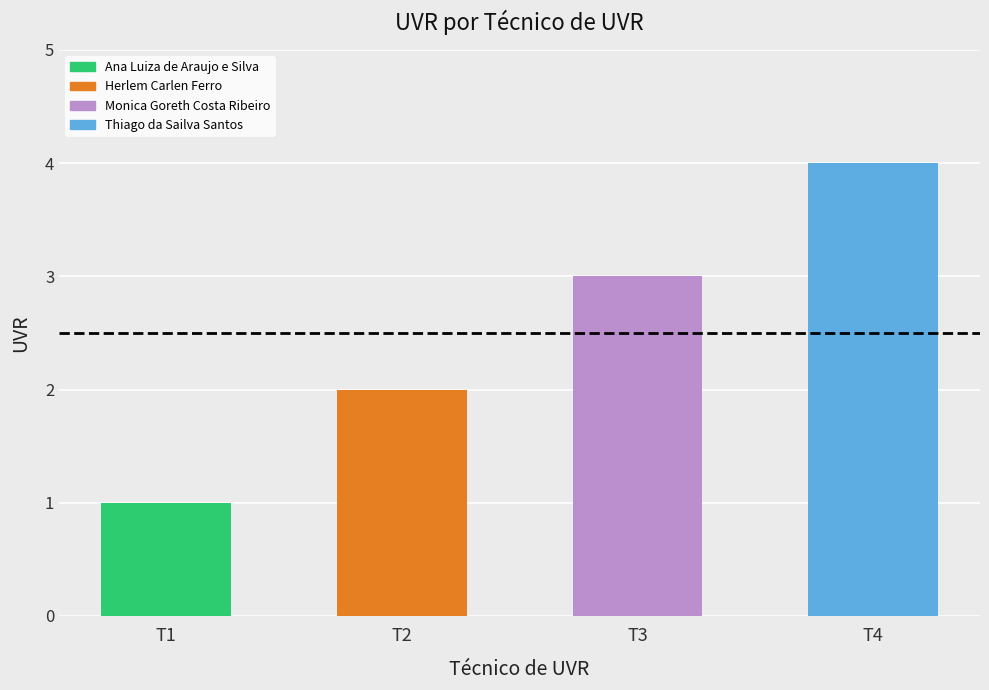

The value at Ana Luiza de Araujo e Silva is 1. True or false?

False